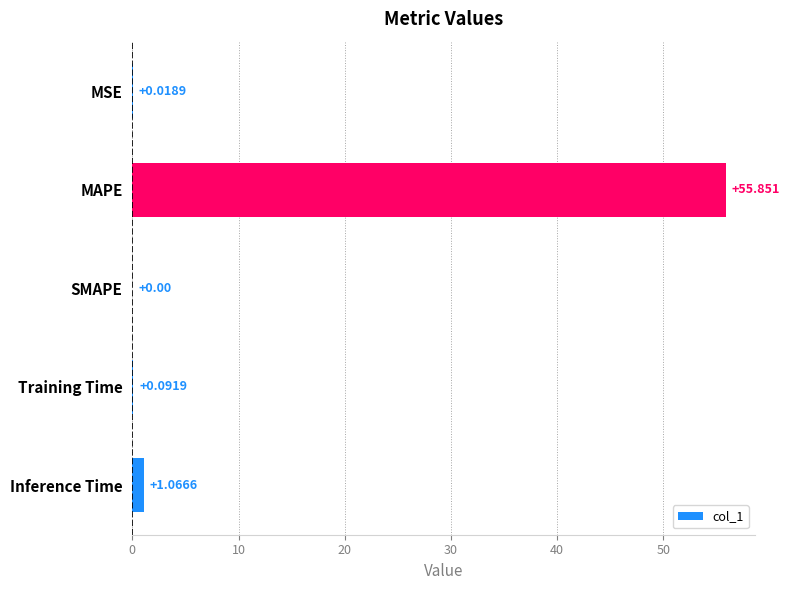

Which category has the highest value across all series?

MAPE